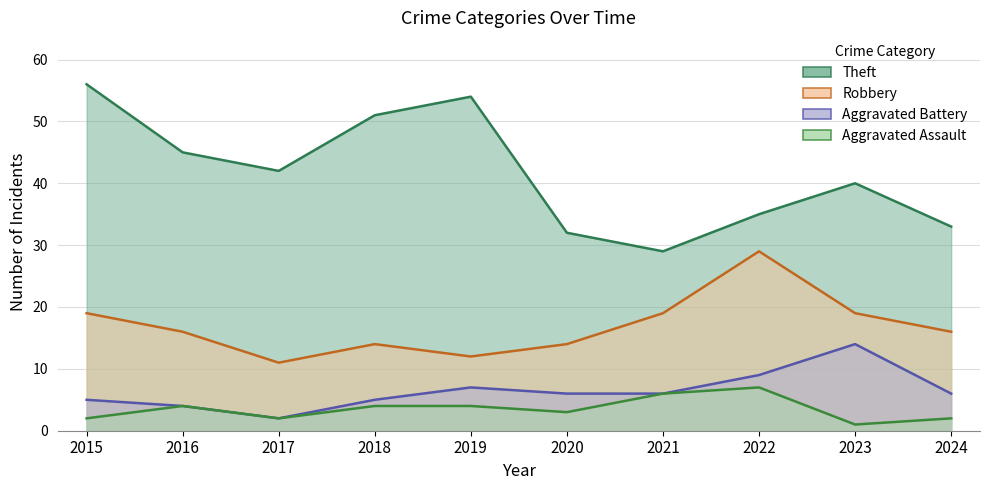

Which label corresponds to the largest value in the chart?

2015